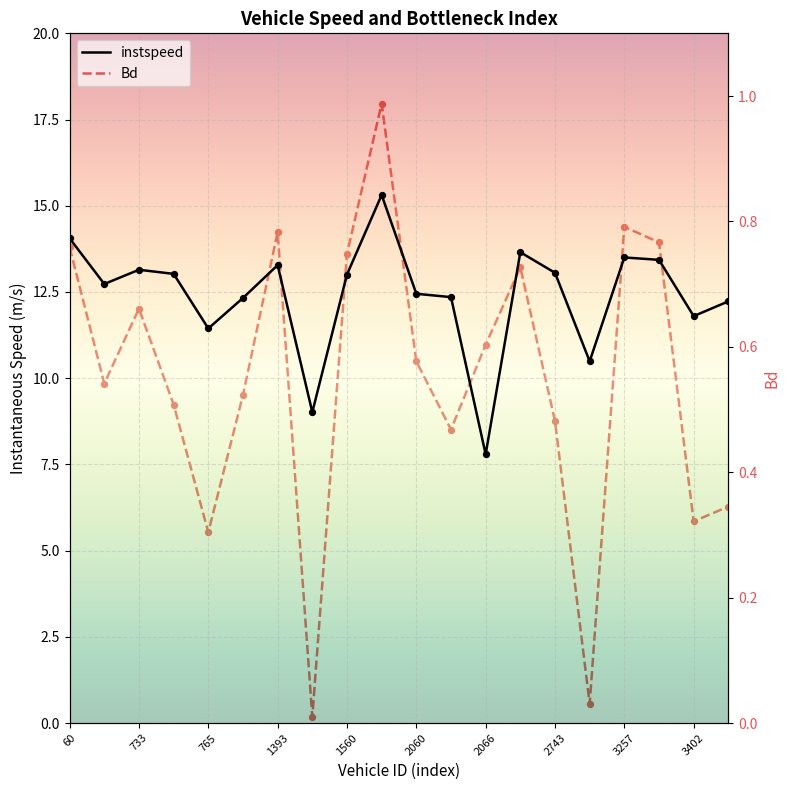

Is the value of Bd at 14 greater than the value of instspeed at 1393?

No